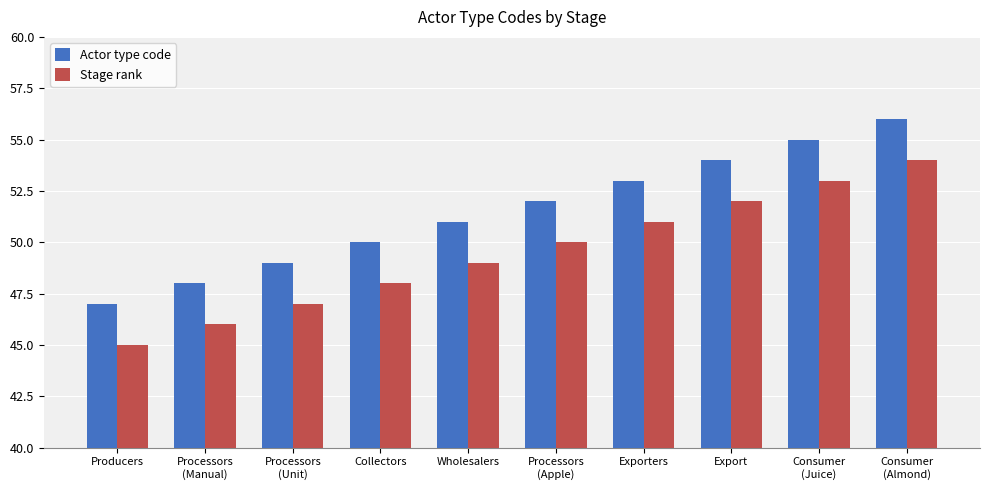

What are all the series names shown in the legend?

Actor type code, Stage rank